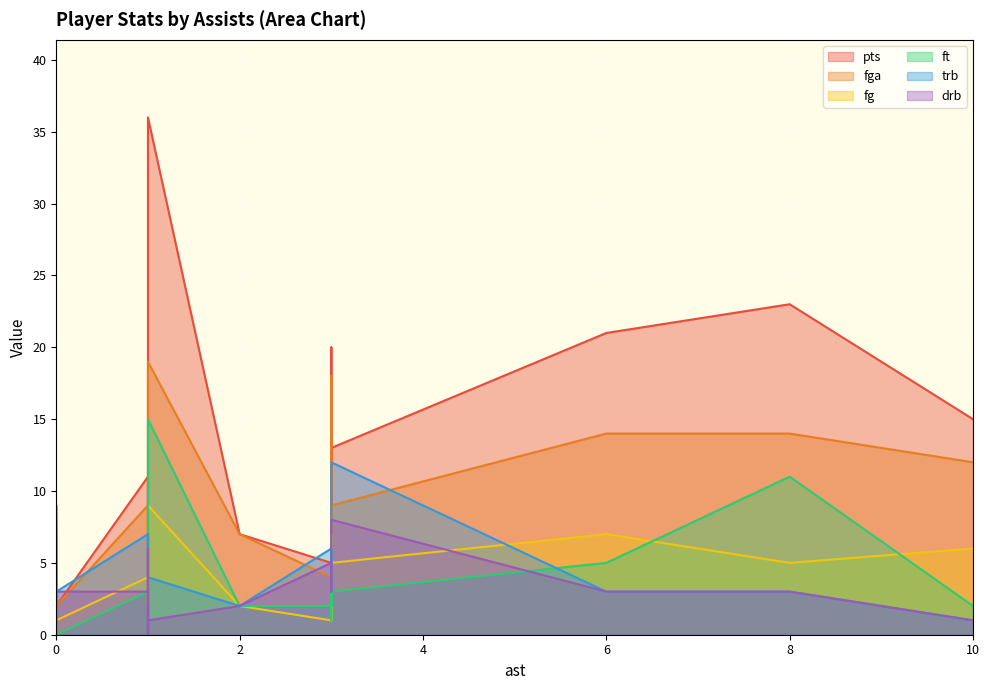

Between 0 and 19, which series saw the biggest shift?

pts